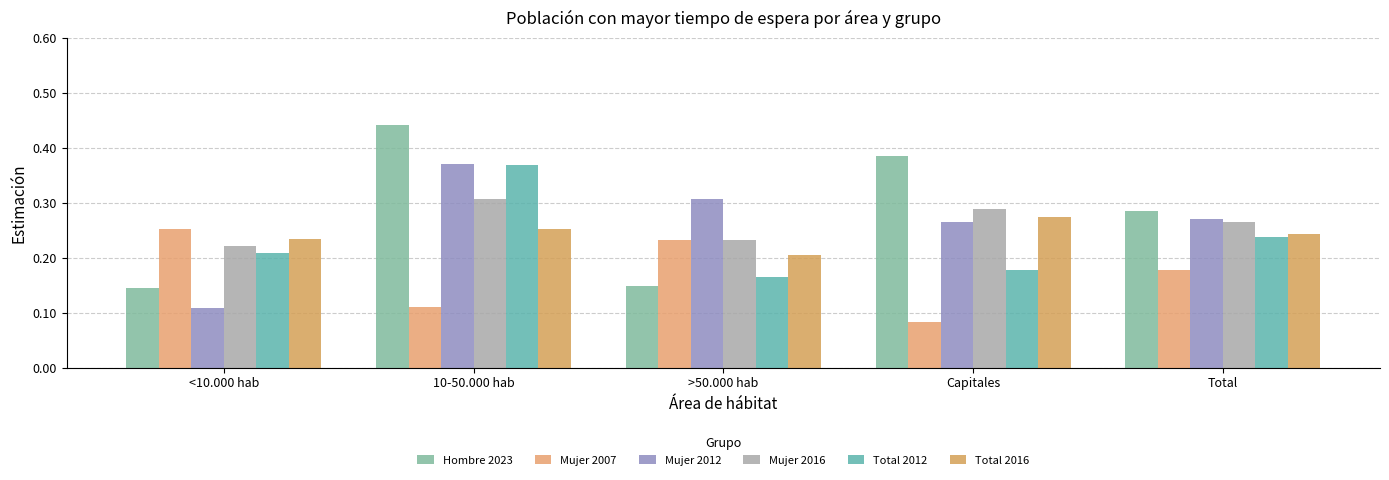

Reading right to left, list all the values displayed in this chart.

Hombre 2023: 0.3	0.4	0.1	0.4	0.1
Mujer 2007: 0.2	0.1	0.2	0.1	0.3
Mujer 2012: 0.3	0.3	0.3	0.4	0.1
Mujer 2016: 0.3	0.3	0.2	0.3	0.2
Total 2012: 0.2	0.2	0.2	0.4	0.2
Total 2016: 0.2	0.3	0.2	0.3	0.2